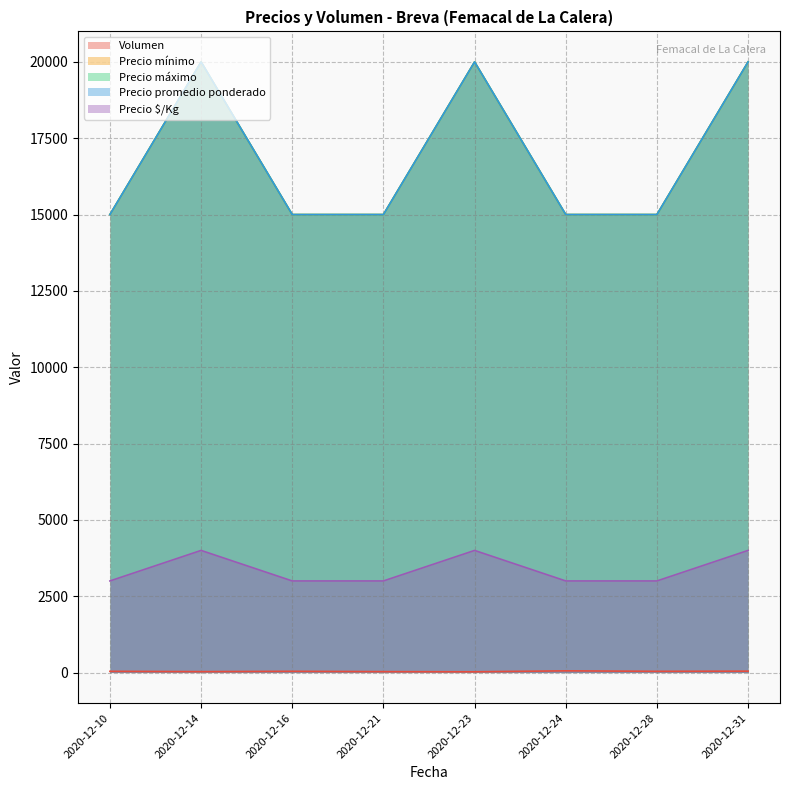

Rank the series by their maximum value, from lowest to highest.

Volumen, Precio $/Kg, Precio mínimo, Precio máximo, Precio promedio ponderado